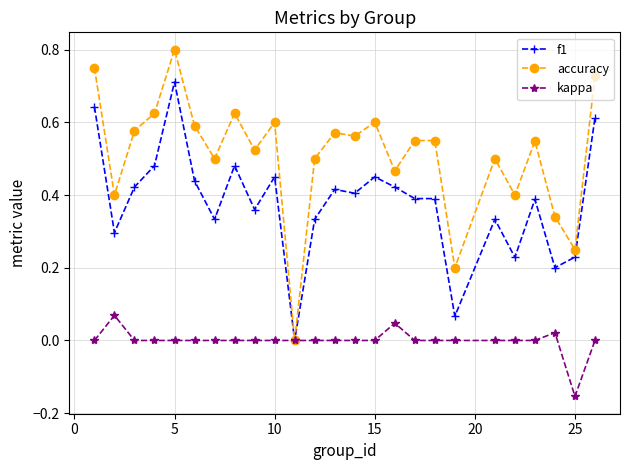

True or false: accuracy has more than 1 points higher than both neighbors.

True